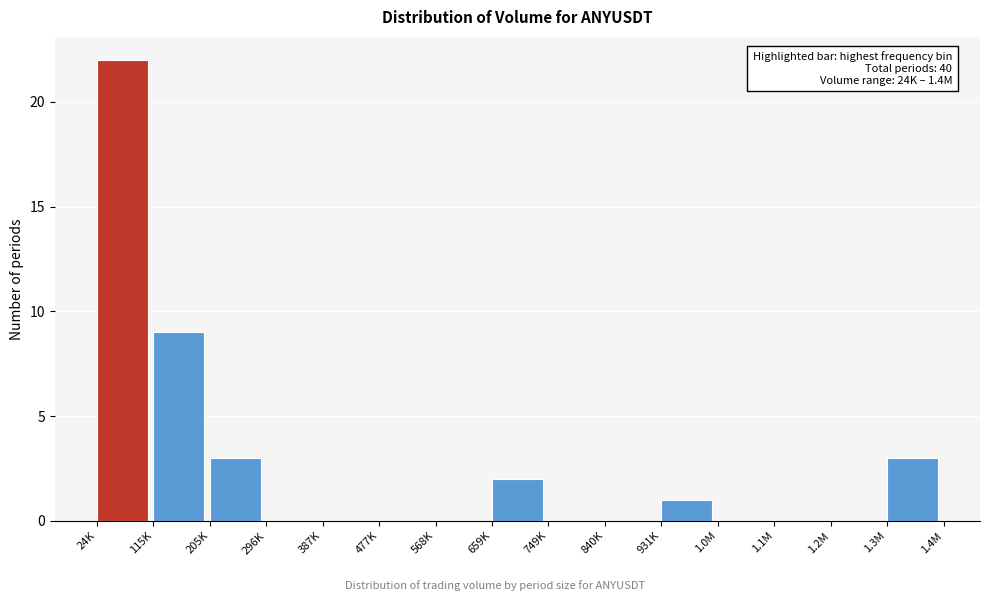

Reading left to right, extract all data points from this chart.

24K=22	115K=9	205K=3	296K=0	387K=0	477K=0	568K=0	659K=2	749K=0	840K=0	931K=1	1.0M=0	1.1M=0	1.2M=0	1.3M=3